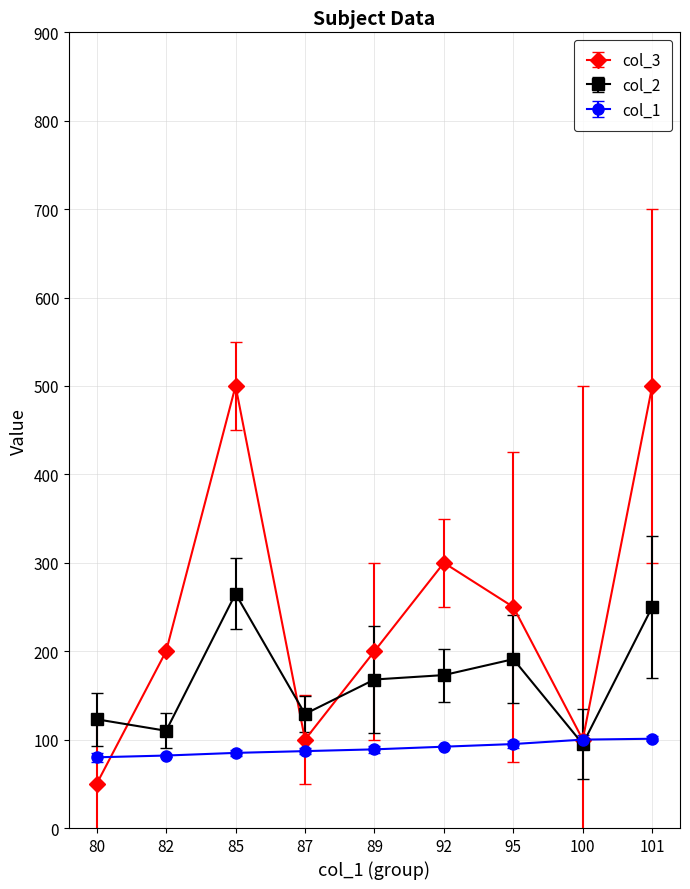

Rank the series at 85 from lowest to highest value.

col_1, col_2, col_3